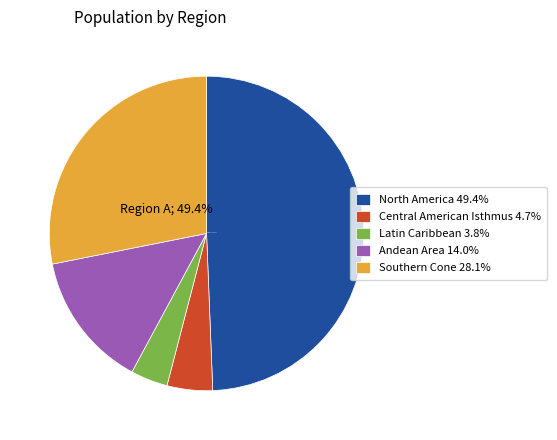

Rank the categories by value from lowest to highest.

Latin Caribbean, Central American Isthmus, Andean Area, Southern Cone, North America